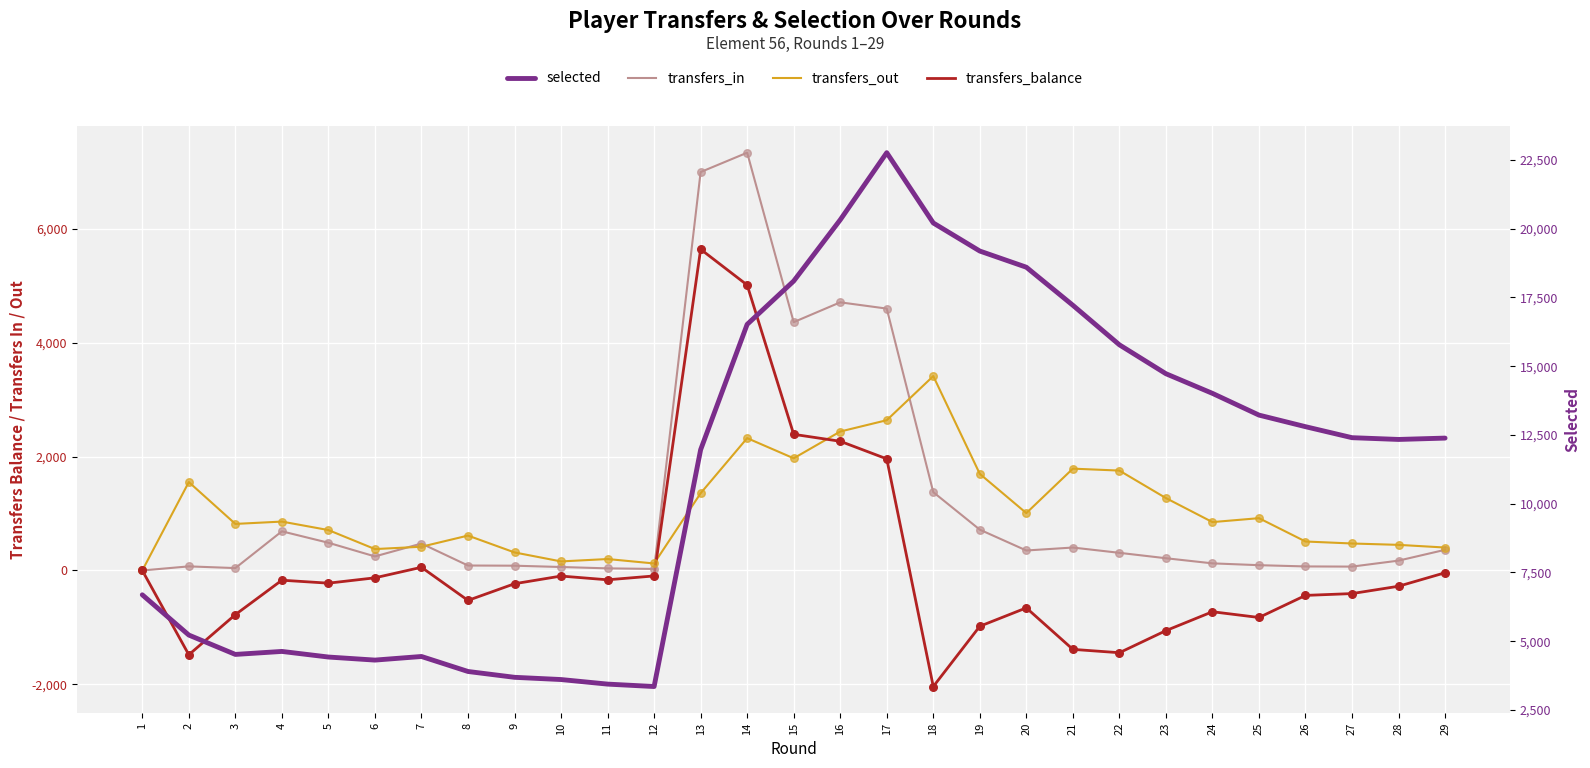

Which series contains the lowest Y value?

transfers_balance